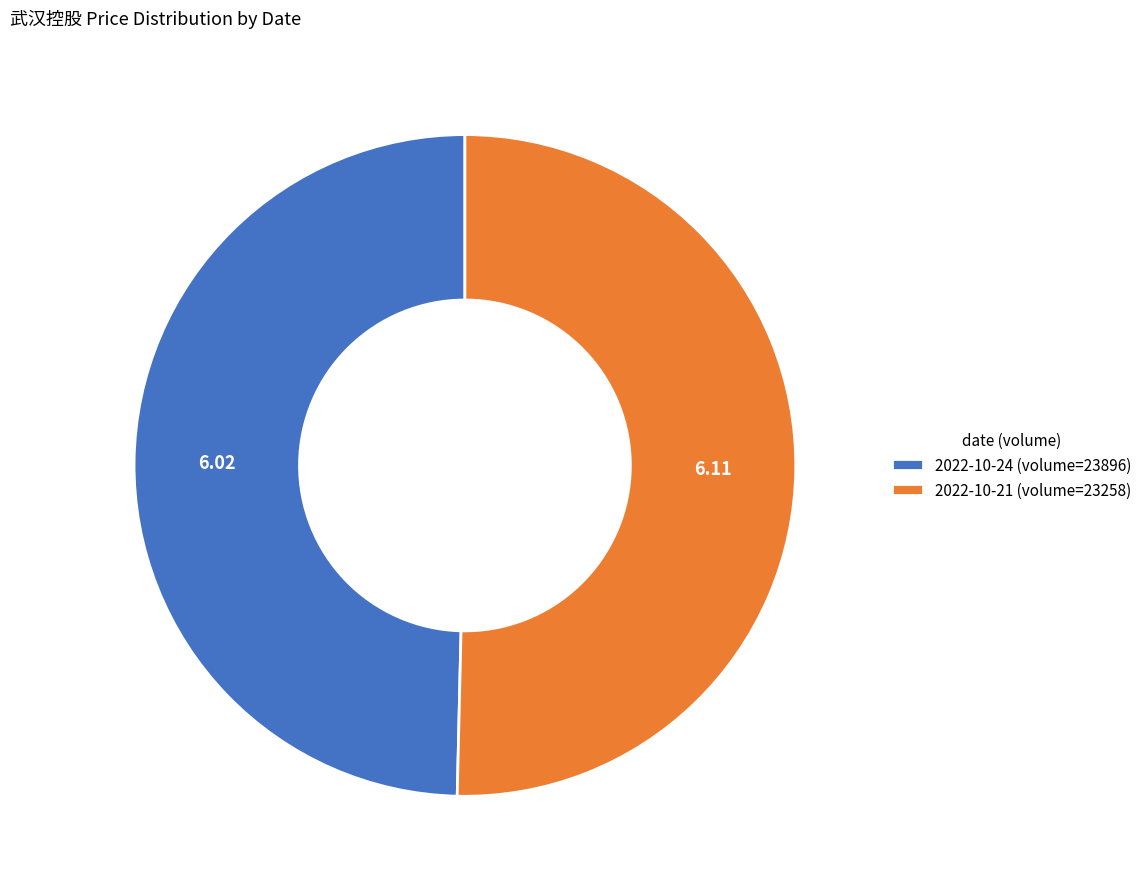

True or false: 2022-10-21 (volume=23258) accounts for 50% of the total.

True